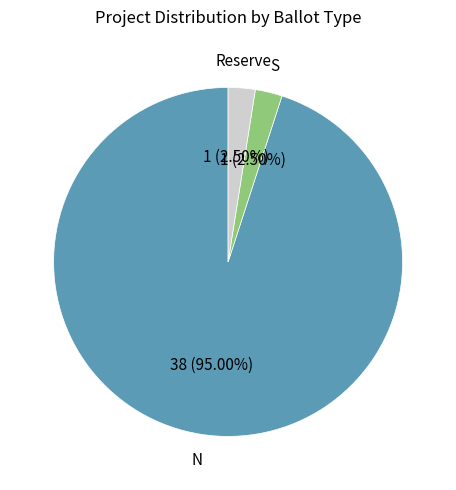

True or false: S accounts for 16% of the total.

False